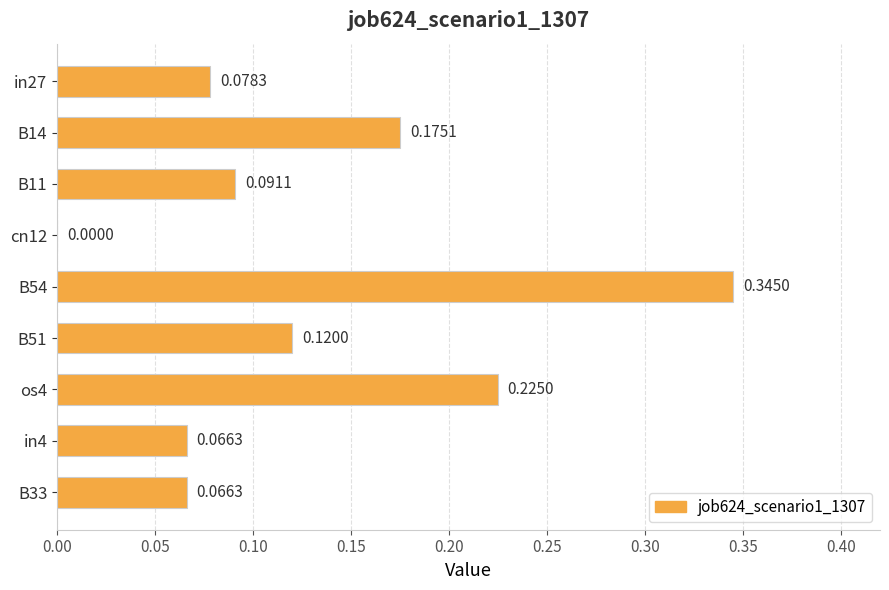

What is the sum of all values?

1.2